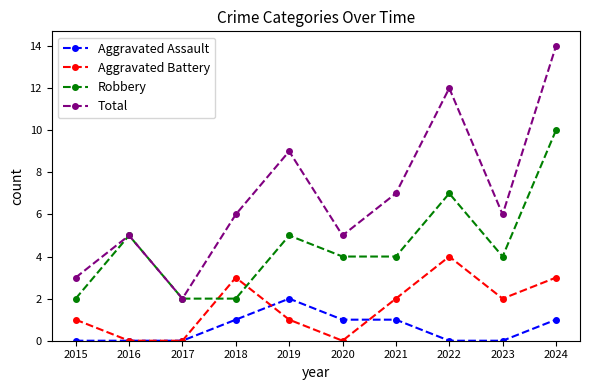

What are all the series names shown in the legend?

Aggravated Assault, Aggravated Battery, Robbery, Total